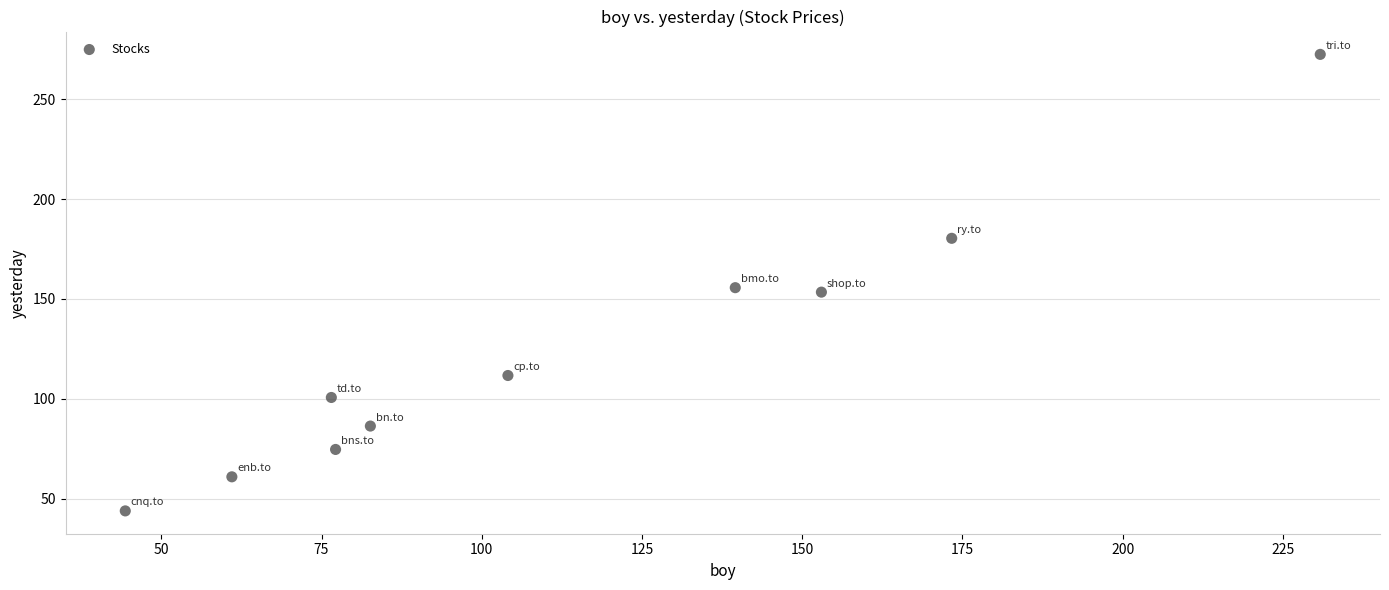

What is the range of Y values (max minus min)?

228.5